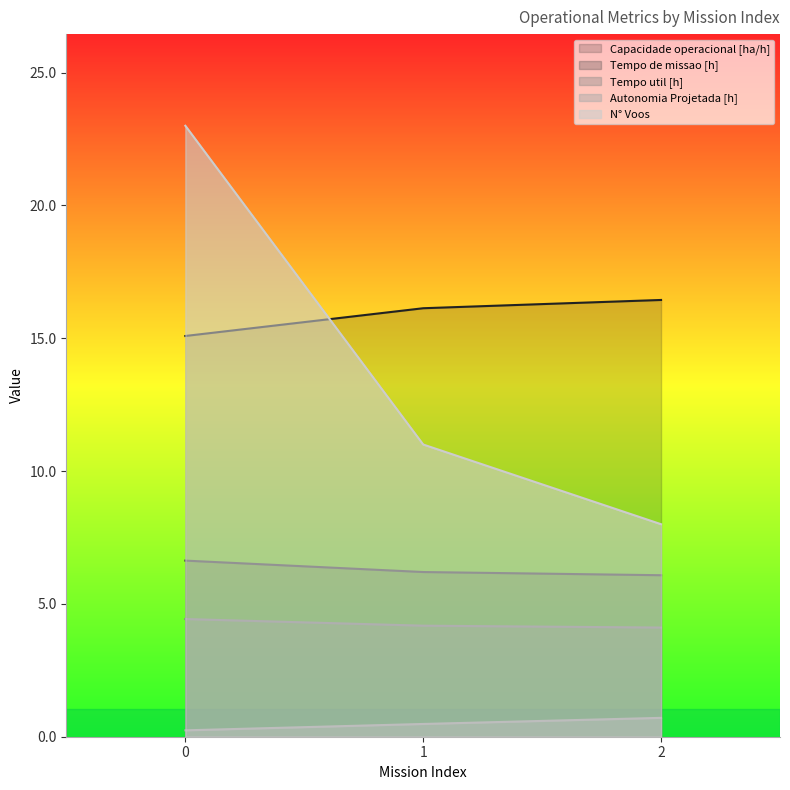

What is the difference between the maximum and minimum values in the Autonomia Projetada [h] series?

0.5